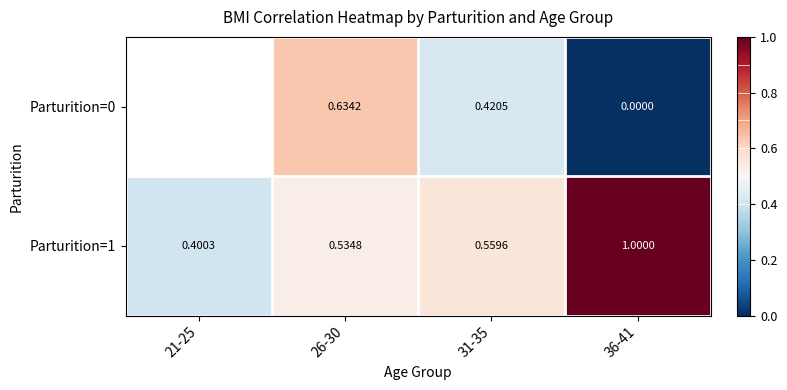

The Parturition=1 series shows 1.0 at 36-41. True or false?

True